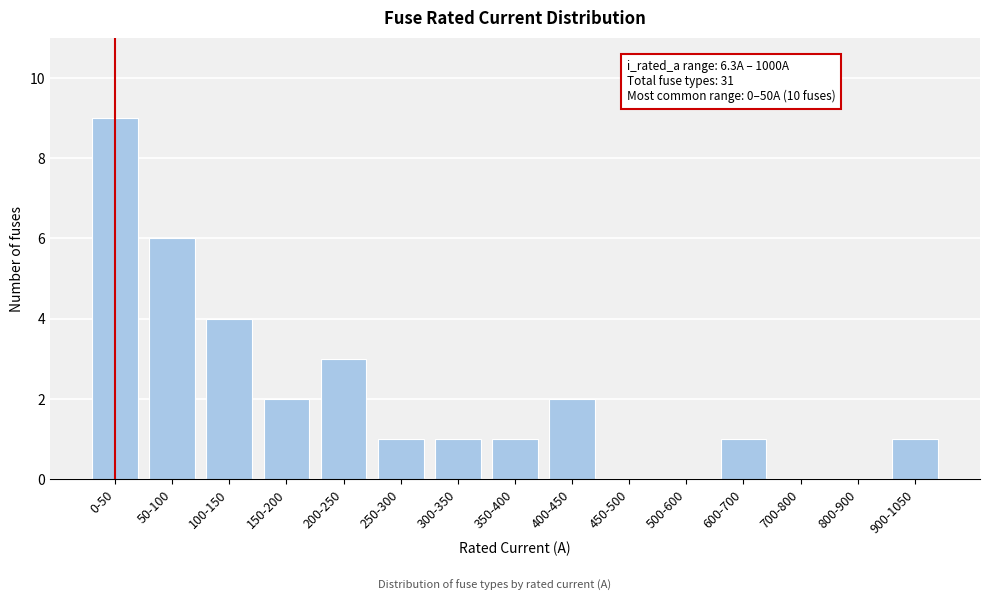

Reading right to left, list all the values displayed in this chart.

900-1050=1	800-900=0	700-800=0	600-700=1	500-600=0	450-500=0	400-450=2	350-400=1	300-350=1	250-300=1	200-250=3	150-200=2	100-150=4	50-100=6	0-50=9